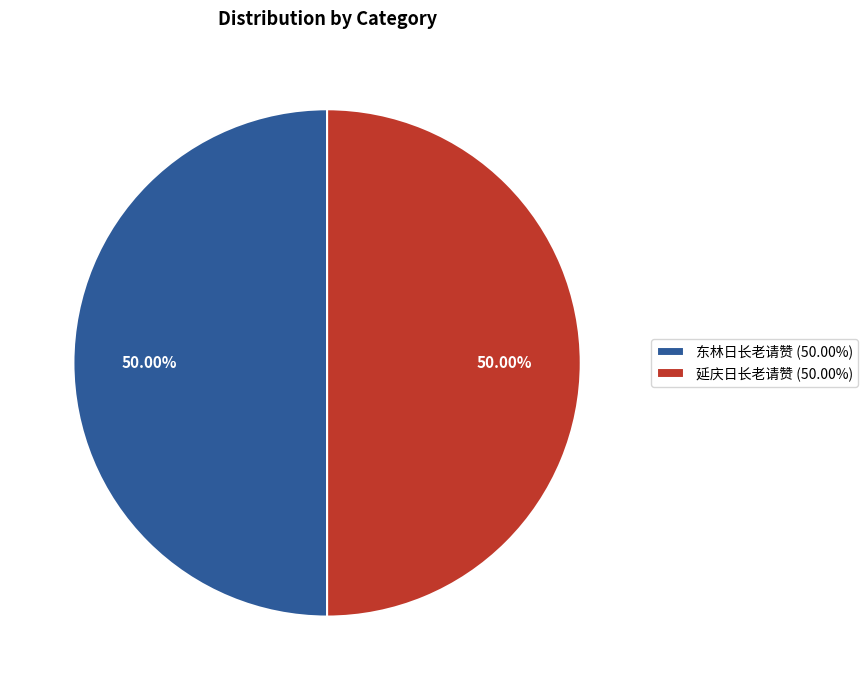

The 延庆日长老请赞 slice represents 44% of the pie. True or false?

False